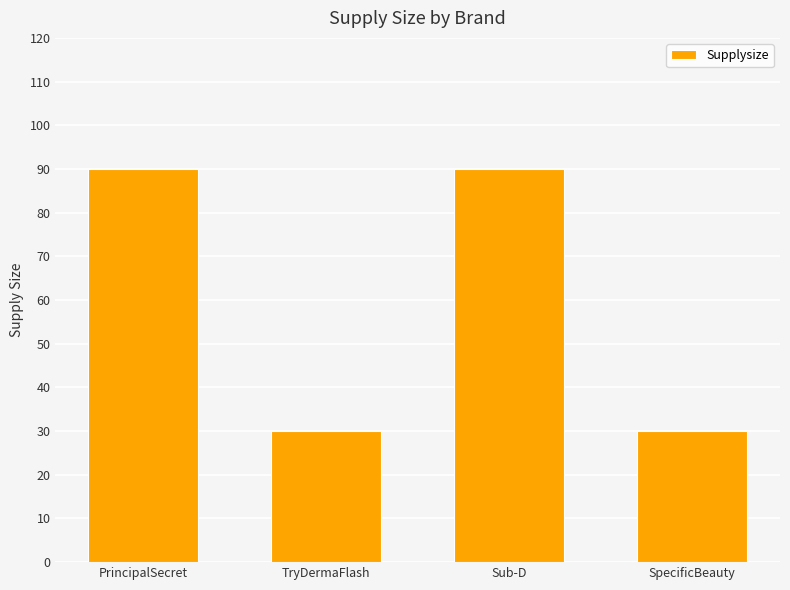

What is the approximate value at PrincipalSecret?

90